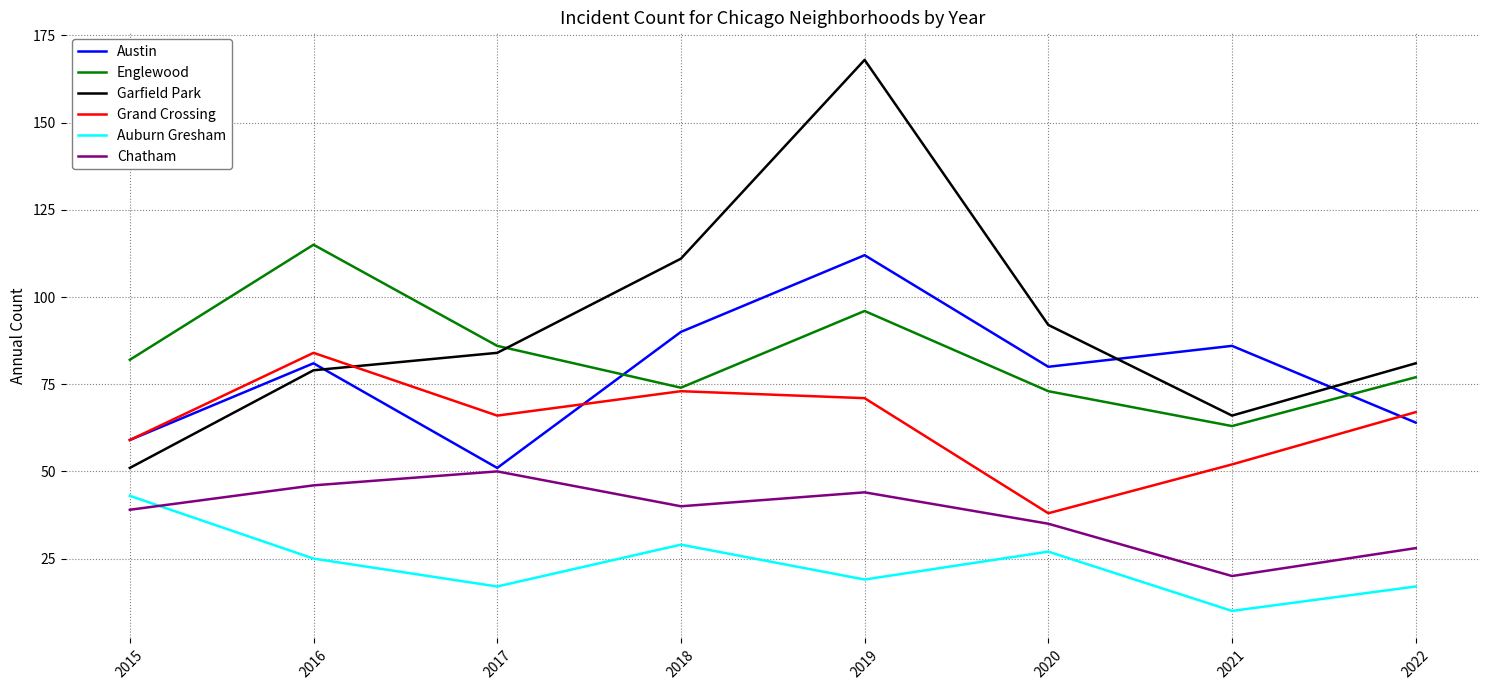

The Auburn Gresham series shows 18 at 2018. True or false?

False